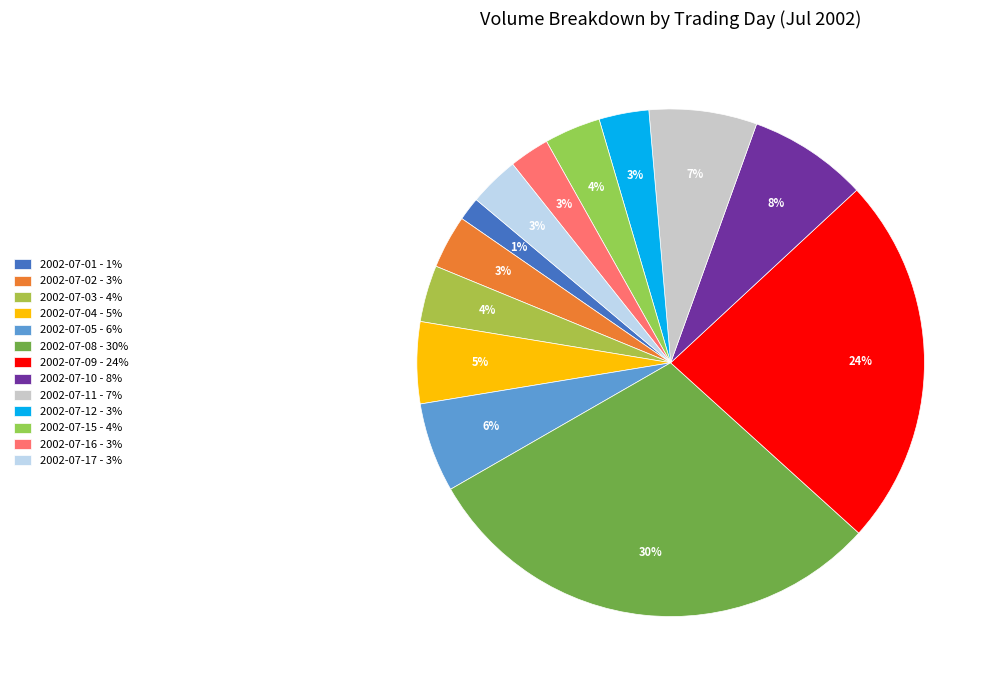

How many slices are in this pie chart?

13